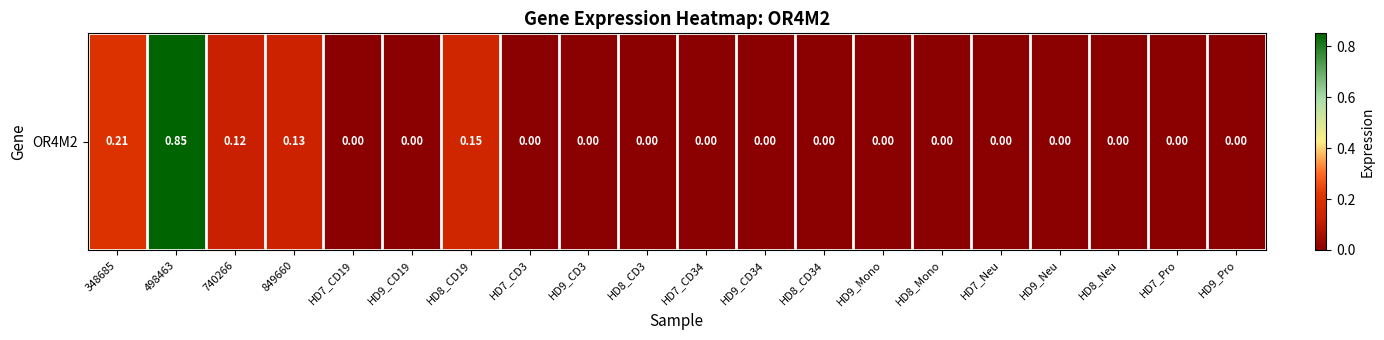

Reading left to right, transcribe all the data shown in this chart.

0.2	0.8	0.1	0.1	0.0	0.0	0.1	0.0	0.0	0.0	0.0	0.0	0.0	0.0	0.0	0.0	0.0	0.0	0.0	0.0